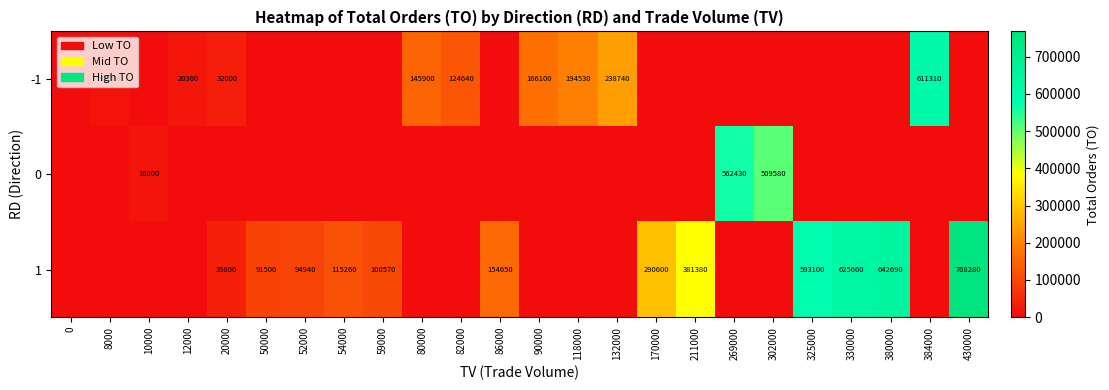

What is the sum of the 1 values at 430000 and 52000?

863220